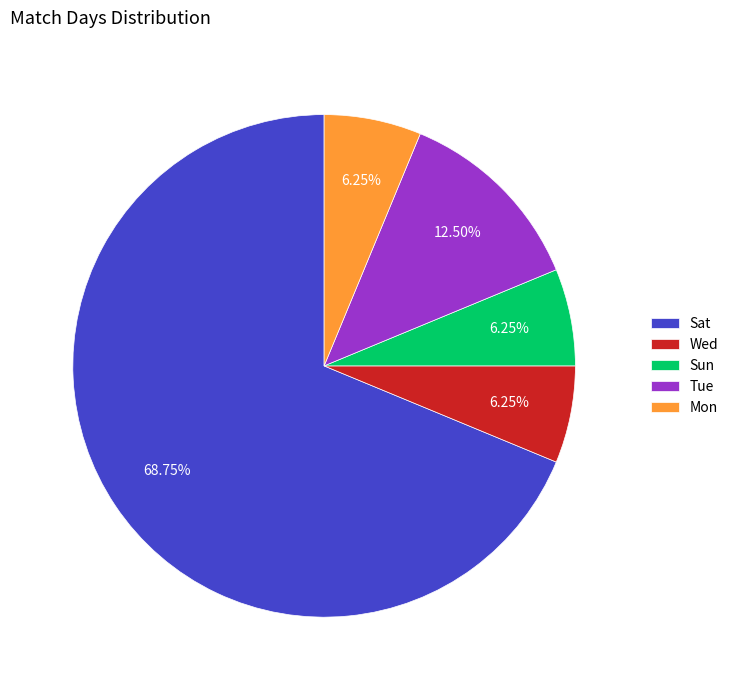

Combined, what portion of the pie is Wed and Mon?

12.5%